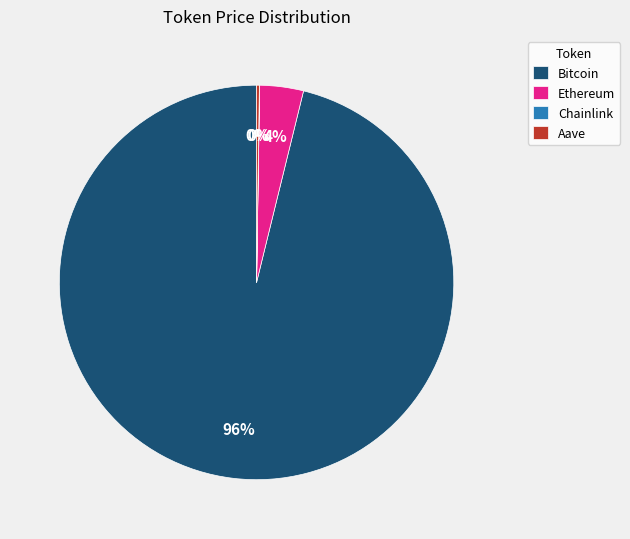

Does Bitcoin represent more than half of the total?

Yes